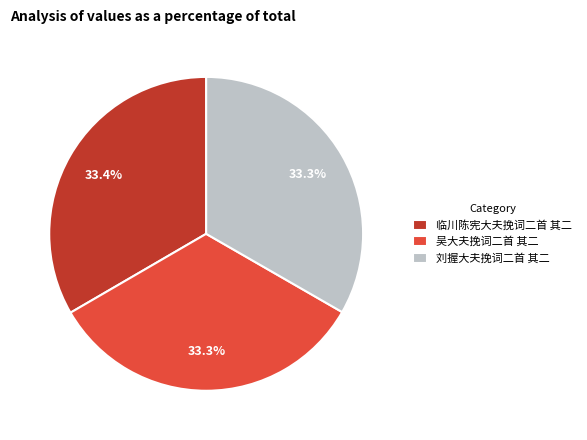

What is the ratio of the value at 吴大夫挽词二首 其二 to the value at 刘握大夫挽词二首 其二?

1.0